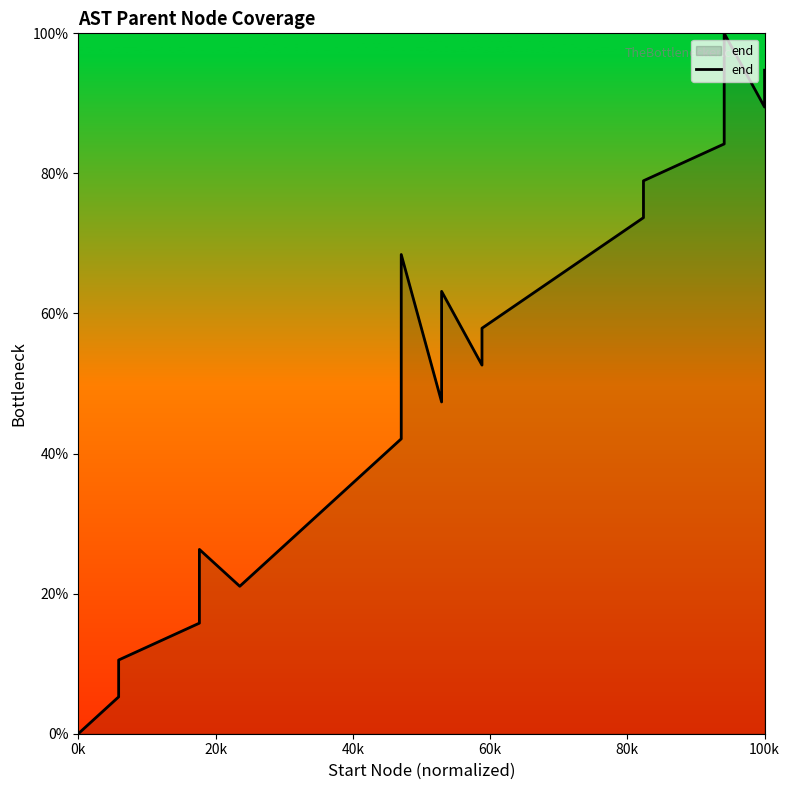

What is the difference between the maximum and second lowest values?

94.7